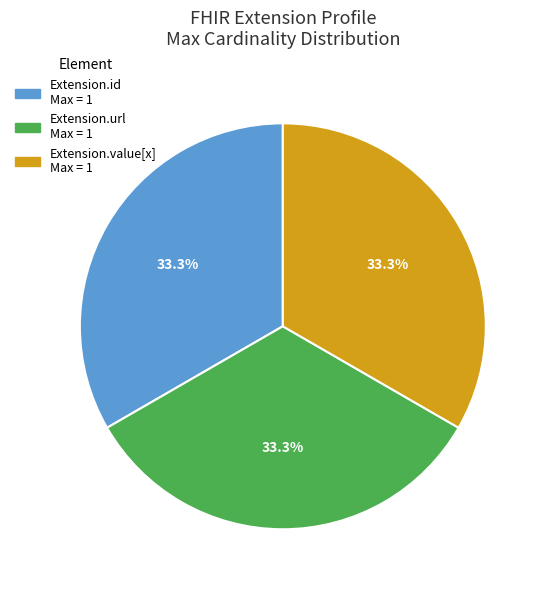

Is there any slice that represents more than half of the pie?

No